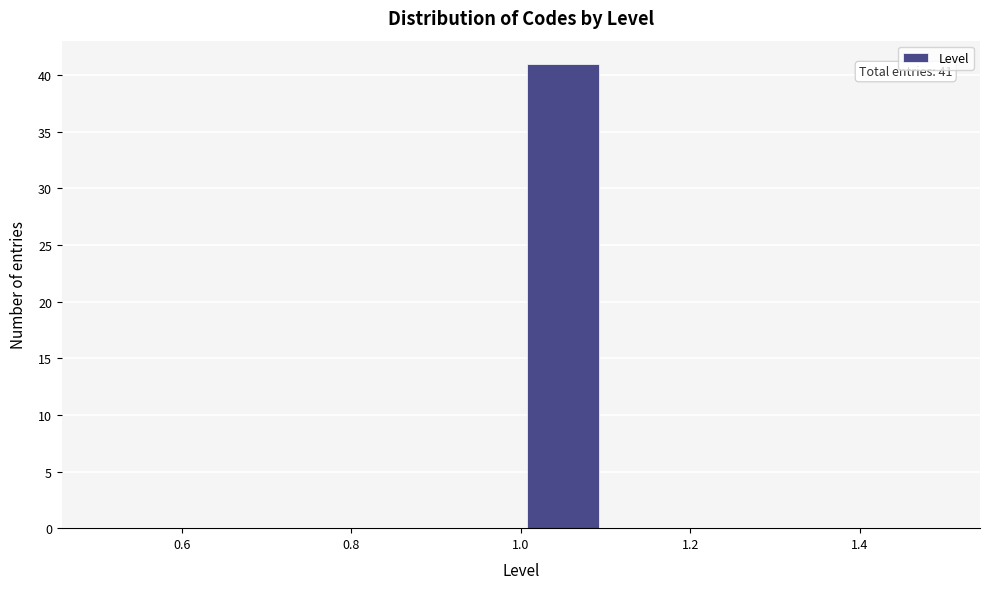

Which range on the x-axis has the tallest bar?

1.0 to 1.1